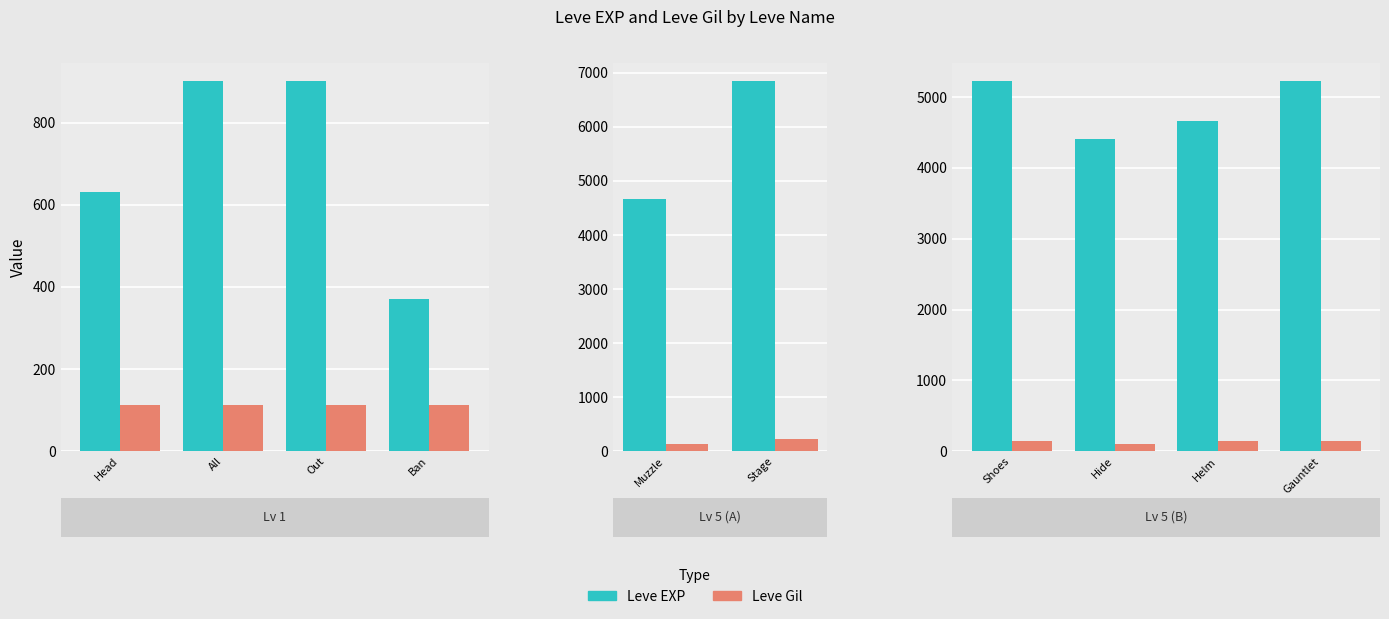

Between Shoes and Hide, which series saw the biggest shift?

Leve EXP